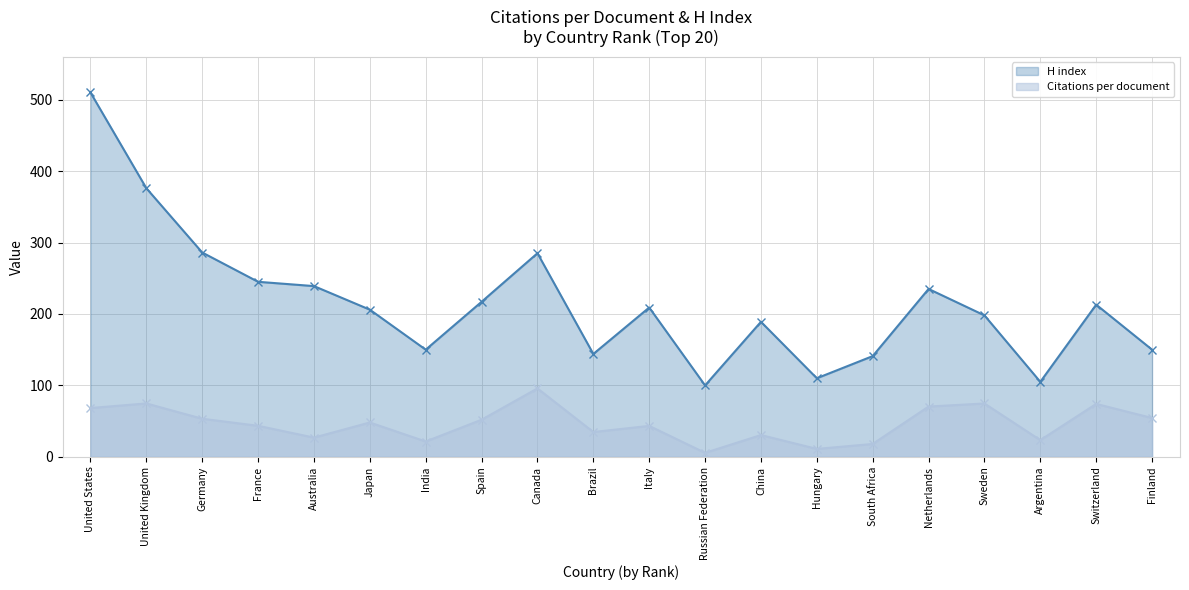

Is the value of H index at Hungary greater than the value of Citations per document at Hungary?

Yes